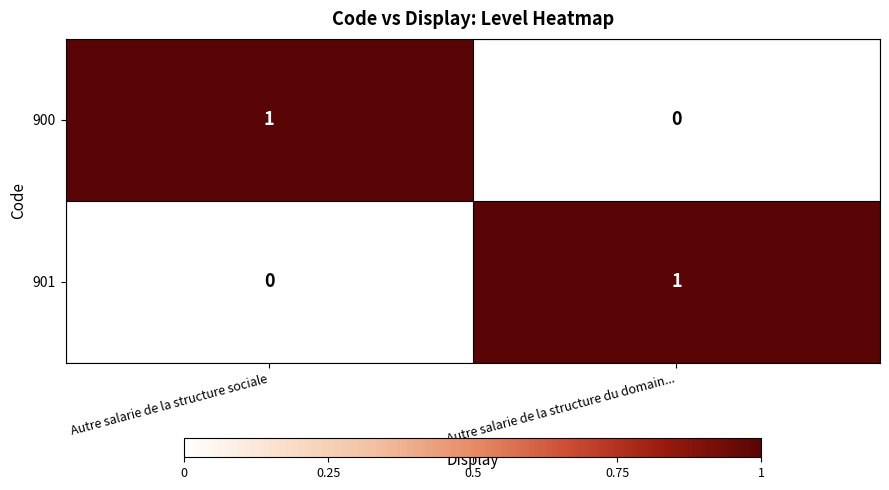

The value of 900 at Autre salarie de la structure sociale is 2. True or false?

False